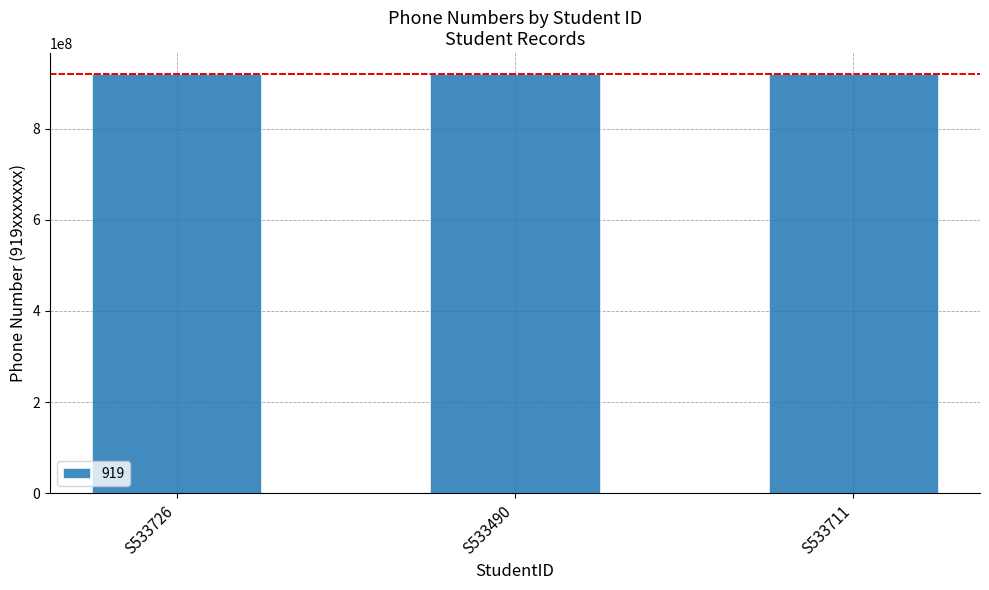

What is the minimum value shown in the chart?

919568899